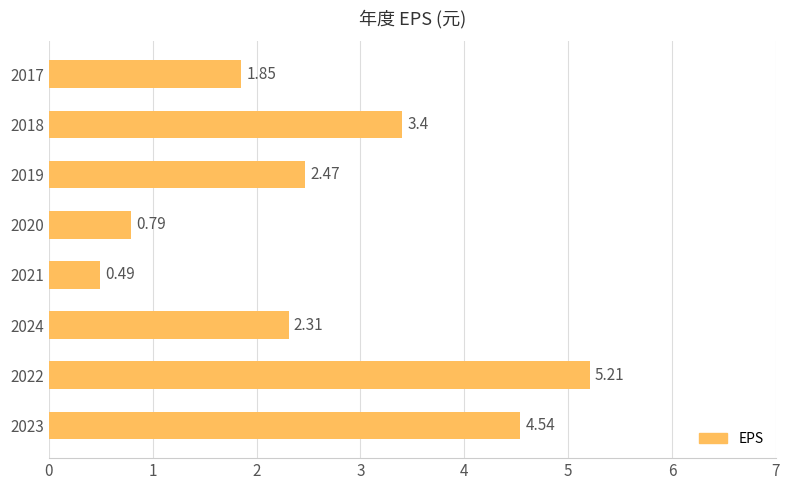

What is the difference between the values at 2020 and 2019?

1.7